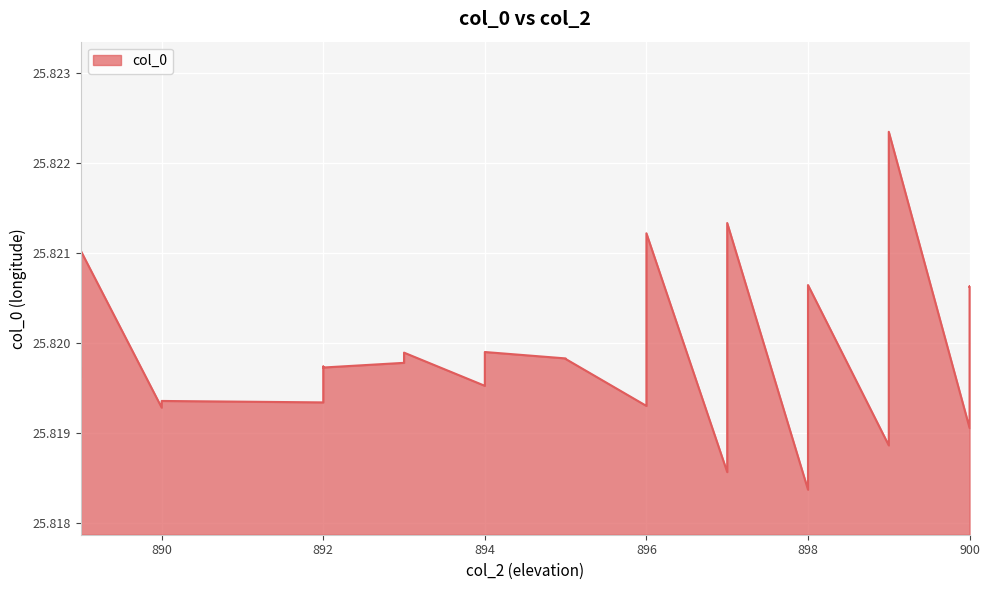

Which has a higher value, 889 or 889?

889